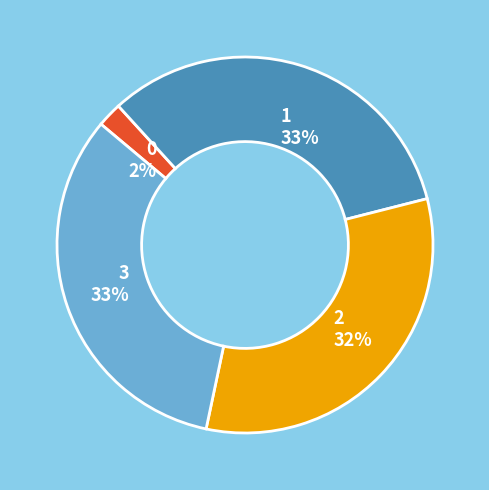

To the nearest percent, what portion does 3 represent?

33%